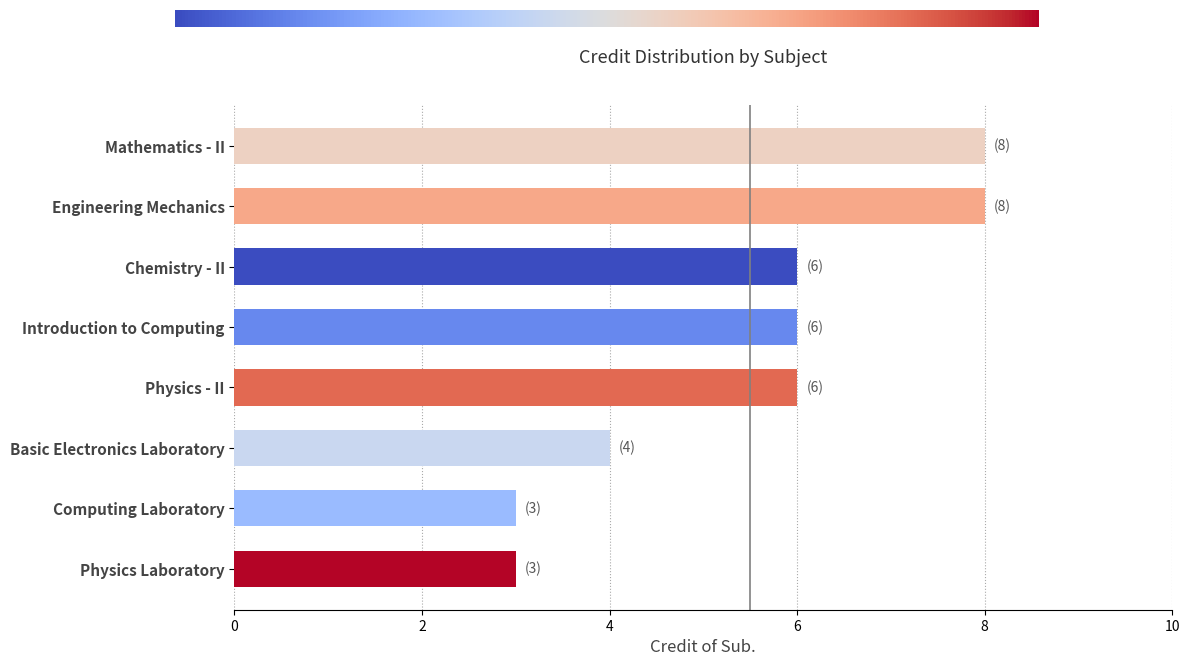

Is it true that the value at Engineering Mechanics is 8?

True